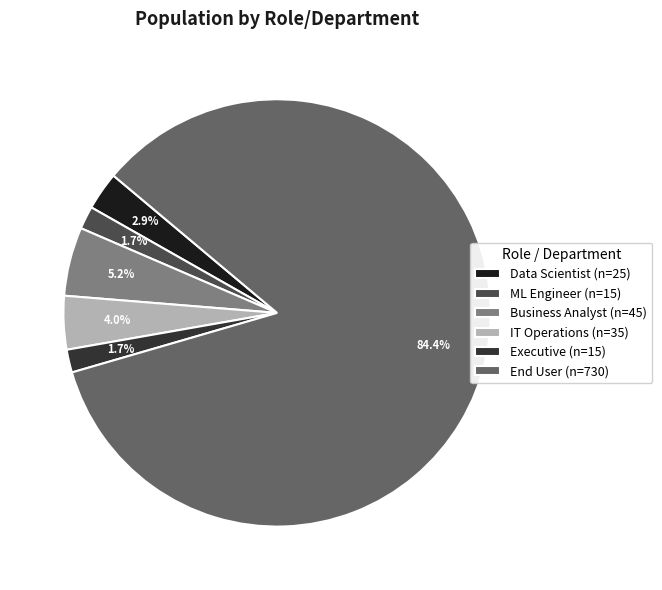

To the nearest percent, what percentage of the pie is Data Scientist?

3%